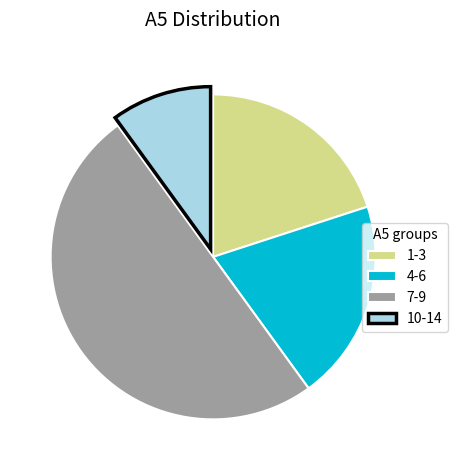

Does 10-14 account for over 50% of the chart?

No